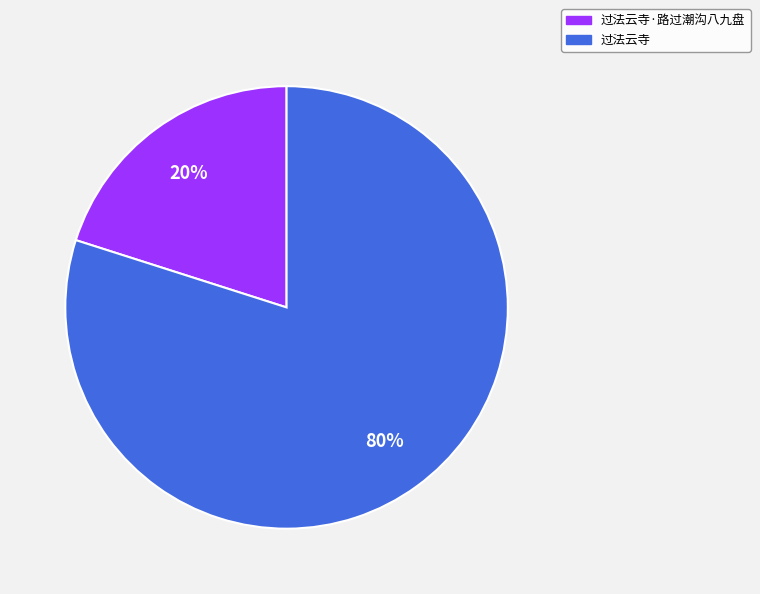

To the nearest percent, what is the average slice percentage?

50%